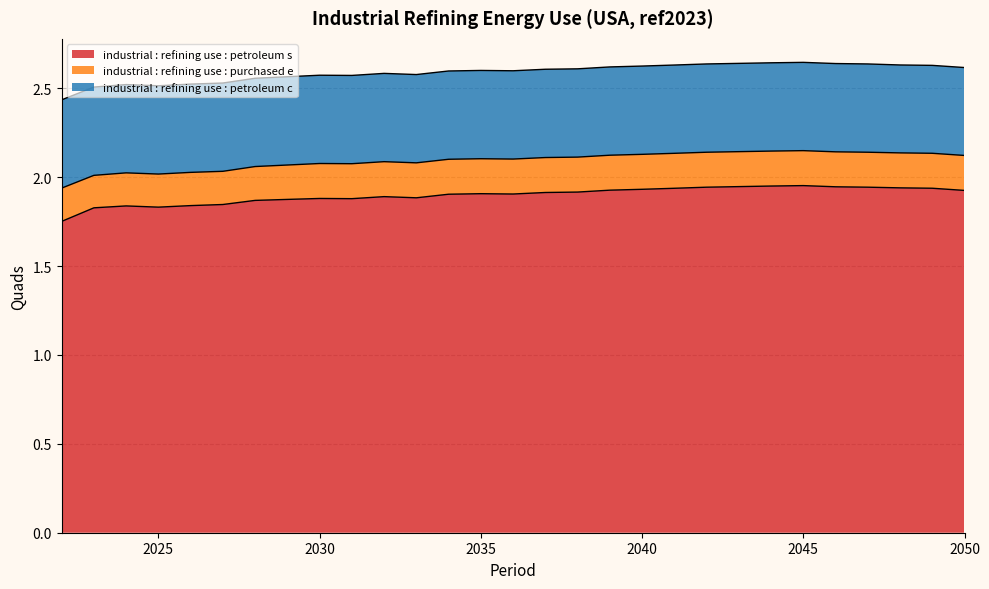

The industrial : refining use : petroleum s series shows 3.0 at 2049. True or false?

False